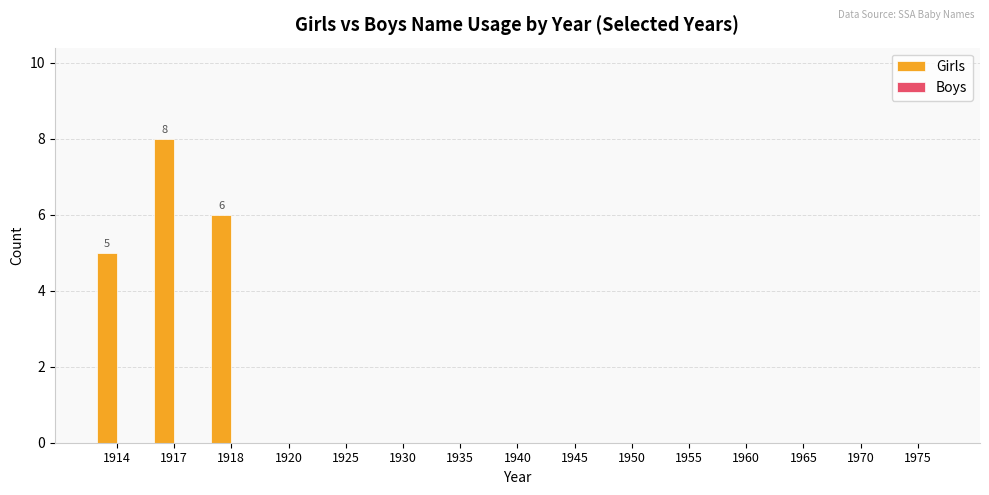

Which has a higher value, 1920 or 1918?

1918